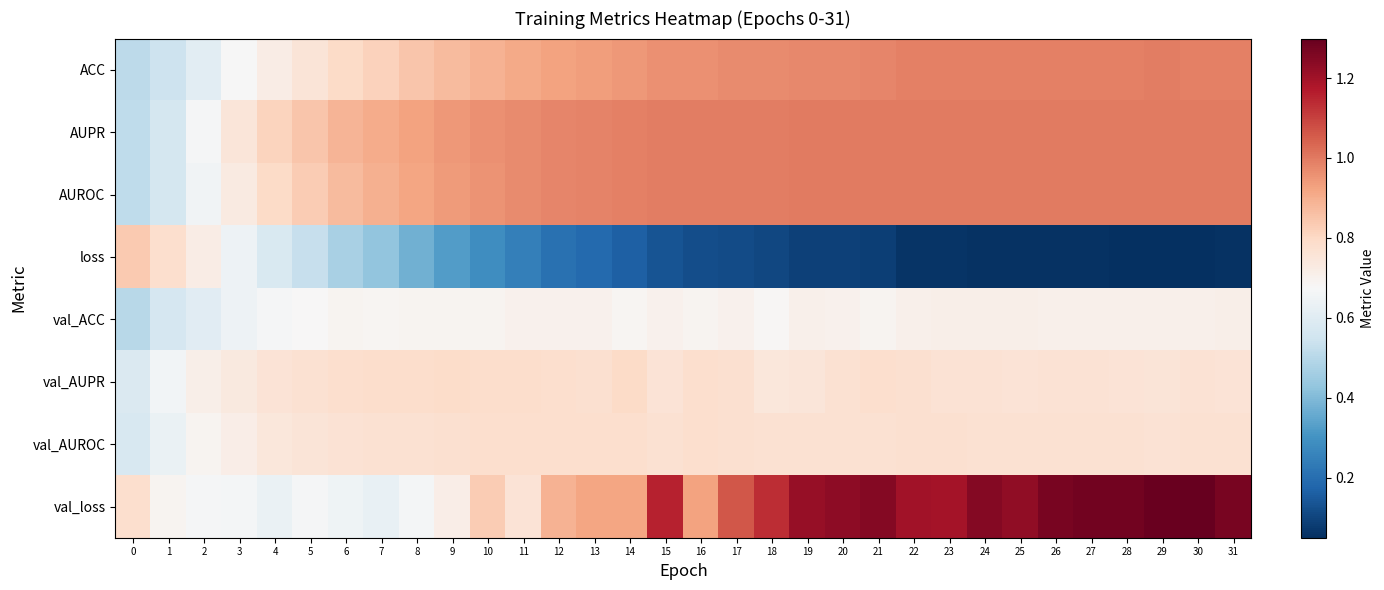

What is the maximum value shown in the chart?

1.3